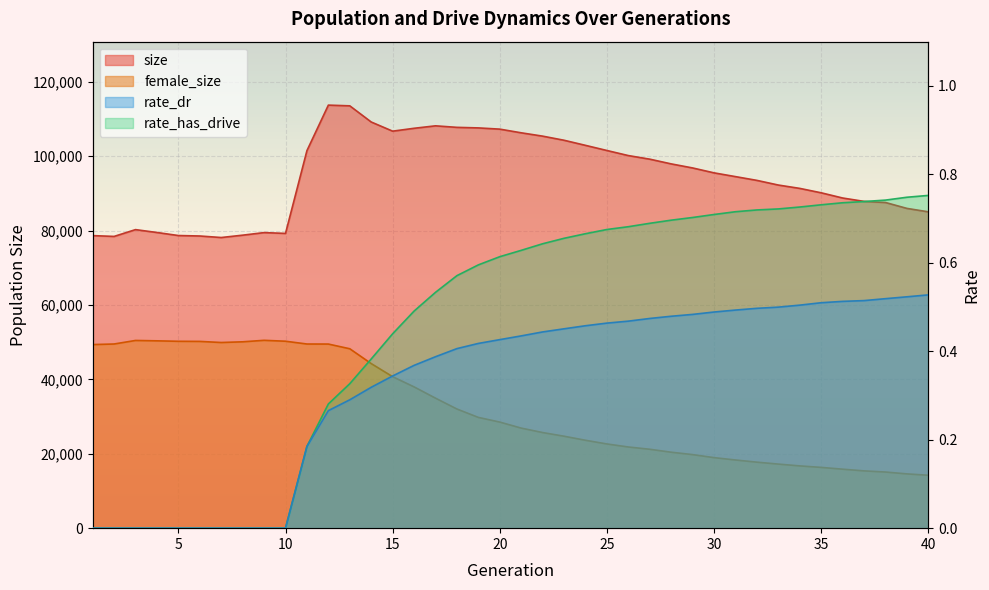

What is the value of the size point at the 10th from the left?

79219.0